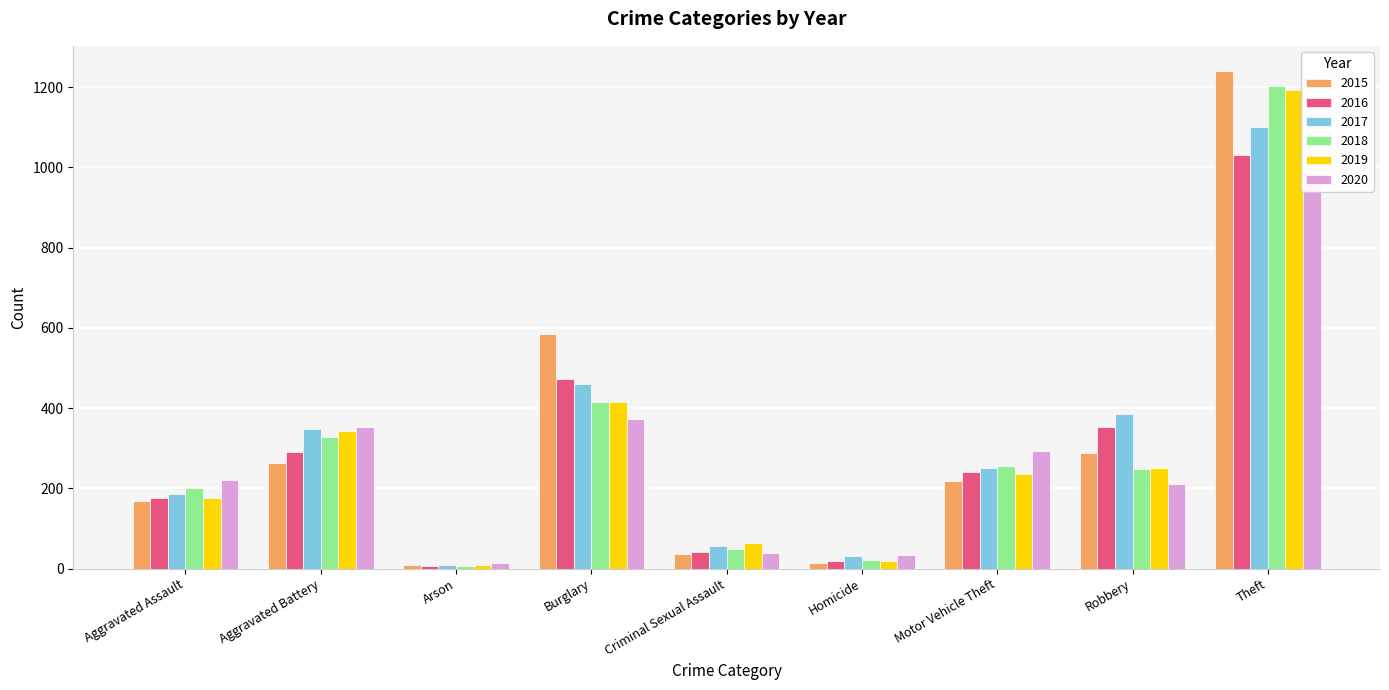

At which category is the sum across all series the highest?

Theft